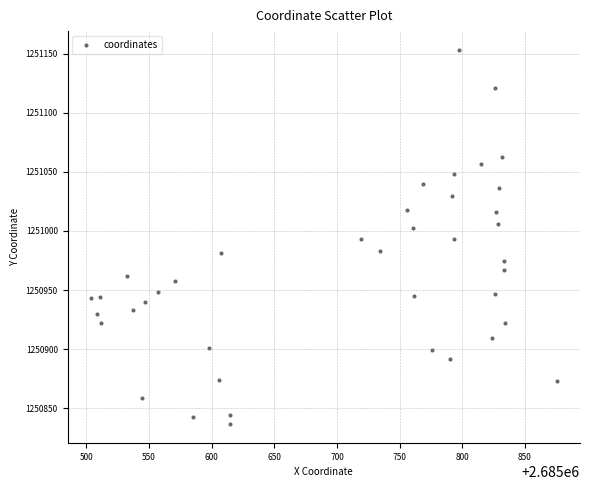

What is the range of X values (max minus min)?

371.9